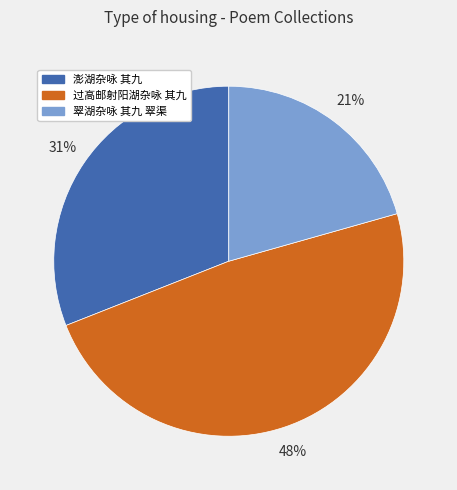

What percentage is the 过高邮射阳湖杂咏 其九 slice, to the nearest percent?

48%